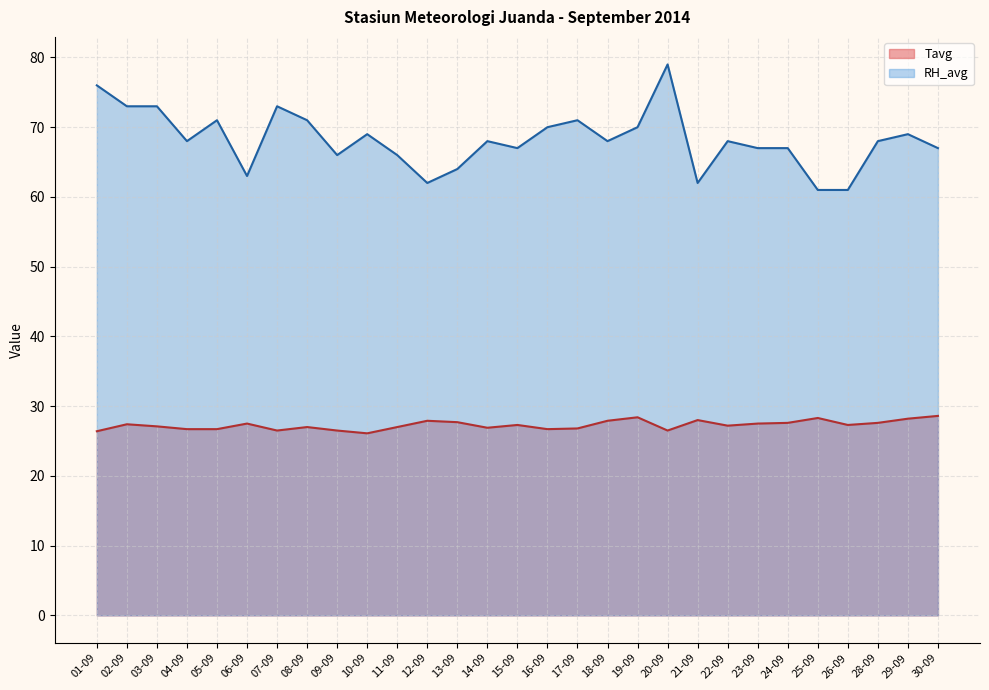

True or false: RH_avg and Tavg intersect in this chart.

False